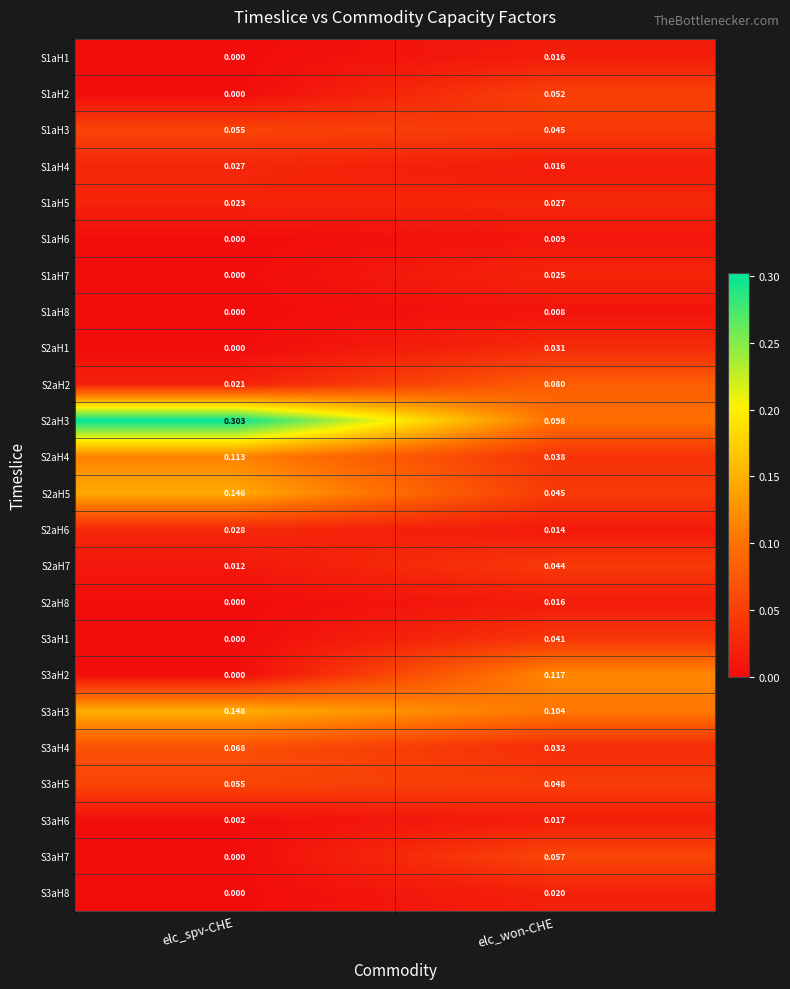

List the labels in order of S2aH3 value, largest first.

elc_spv-CHE, elc_won-CHE